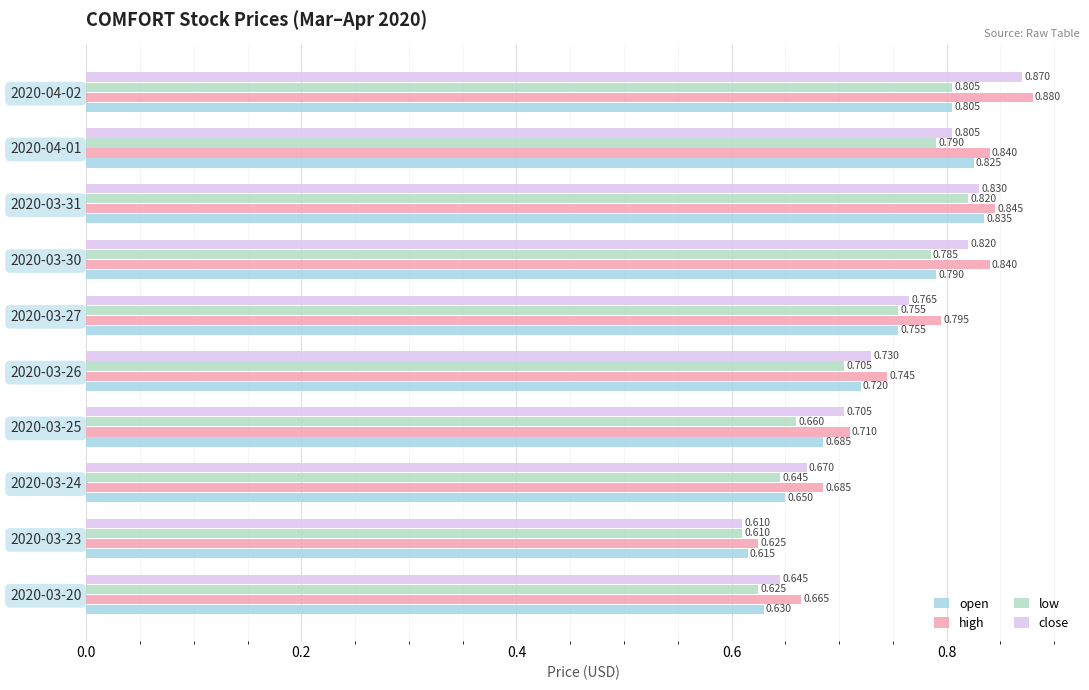

What is the minimum value for close?

0.6